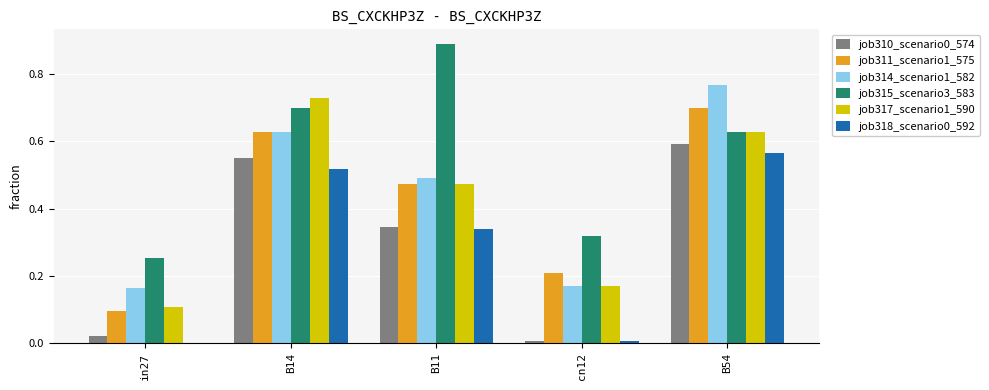

Which series has the largest total across all categories?

job315_scenario3_583